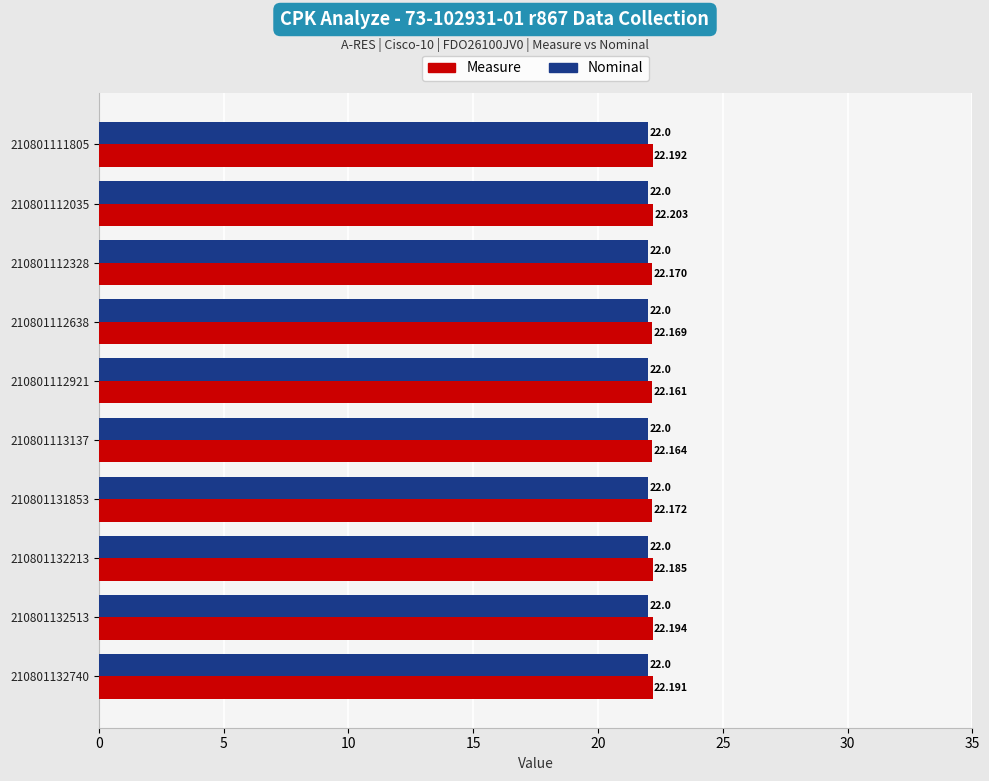

Which series has the largest total across all categories?

Measure